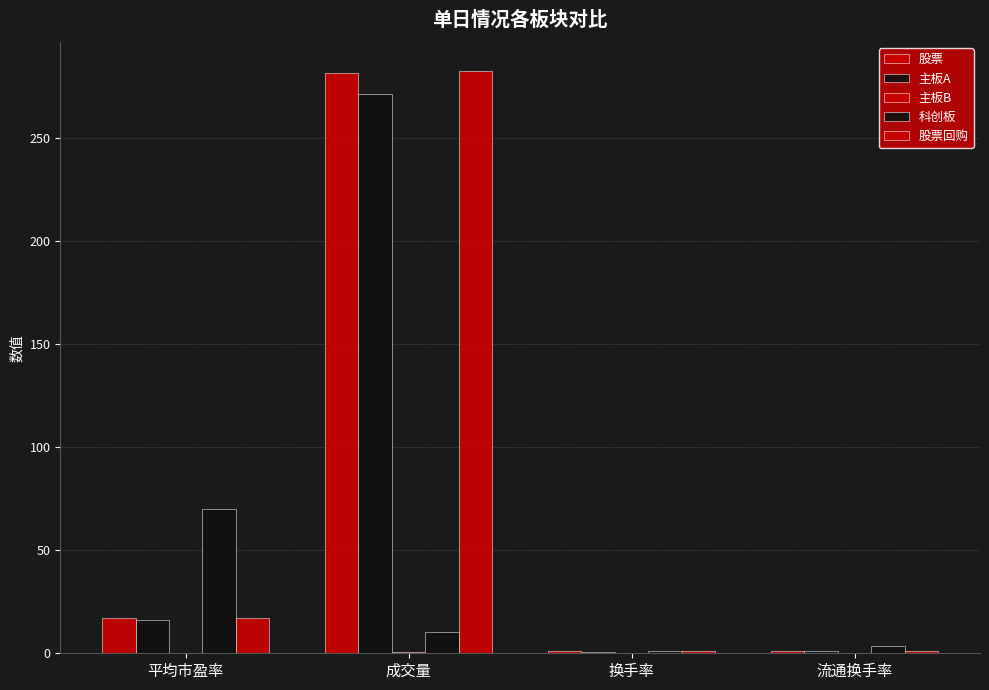

What is the difference between the maximum and minimum values in the 股票回购 series?

281.5